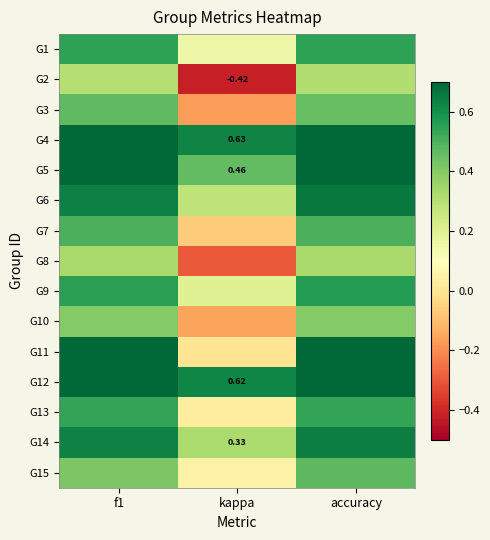

Which has a higher value, kappa or f1?

f1